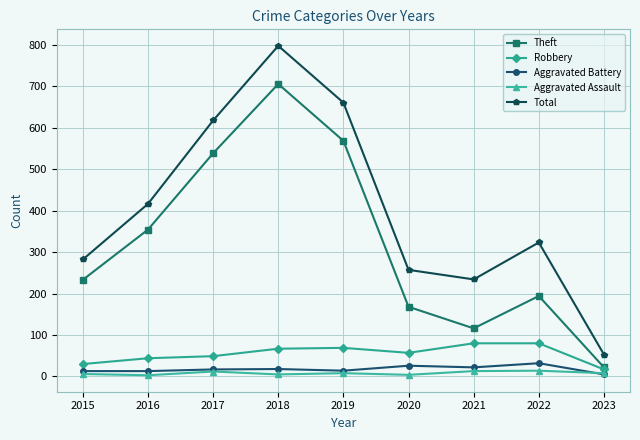

True or false: Aggravated Battery and Total intersect in this chart.

False